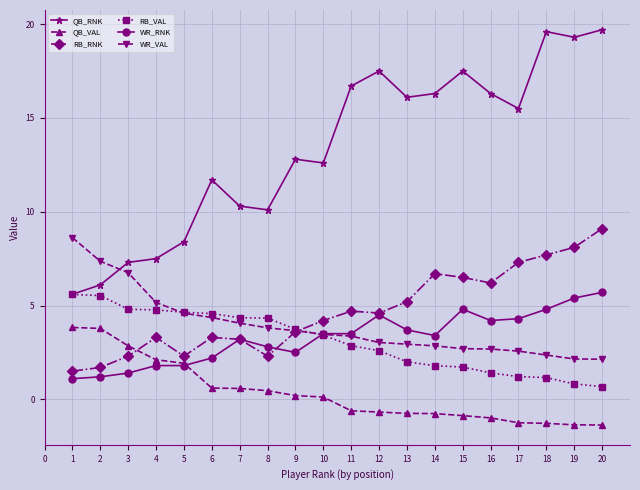

Which series changed the most between 7 and 11?

QB_RNK